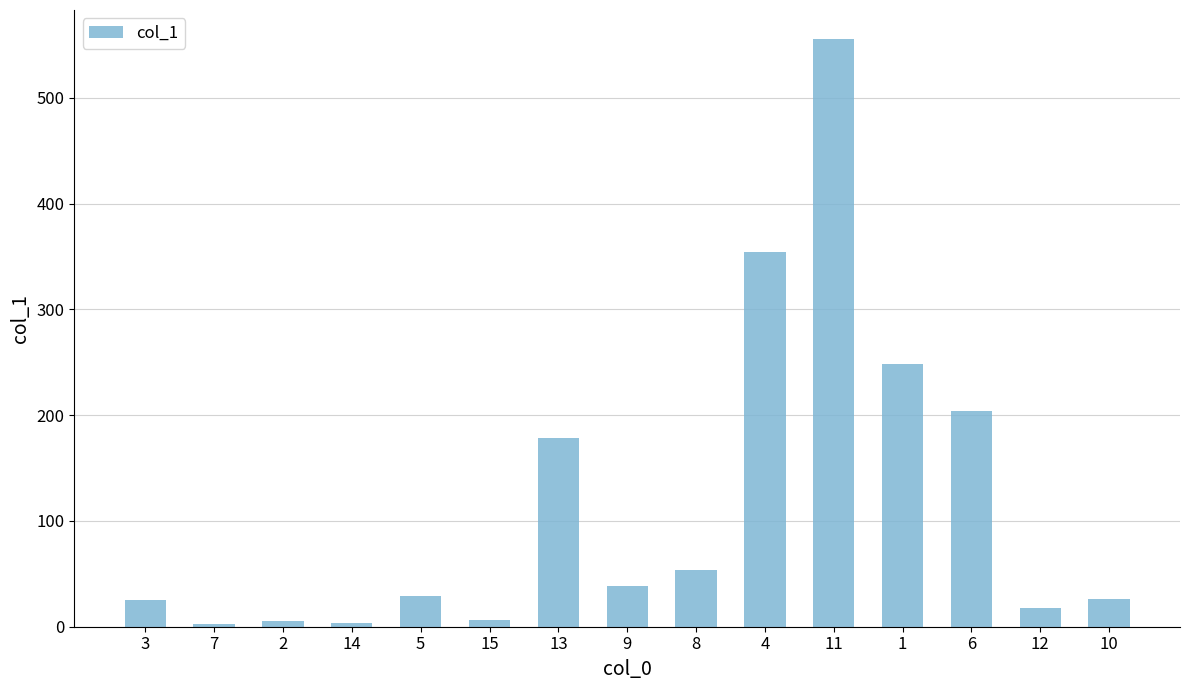

What is the change in value from 9 to 1?

+210.5